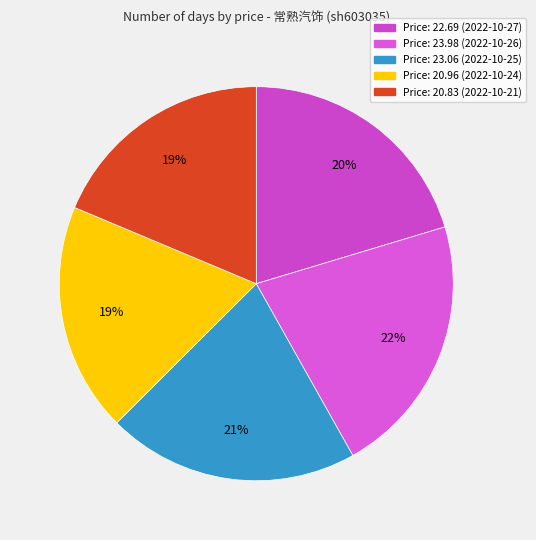

How many slices are in this pie chart?

5